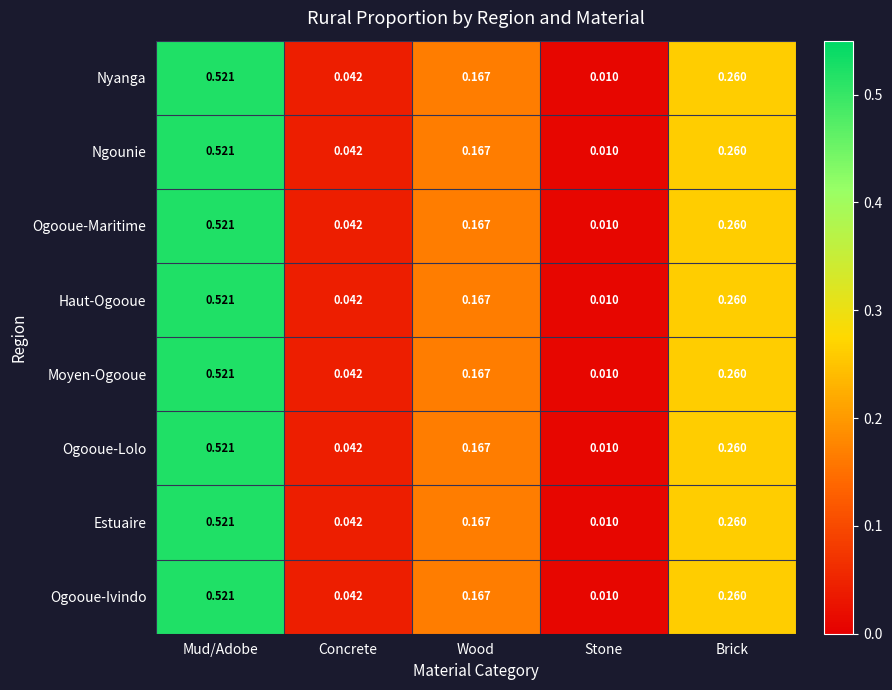

At which label does Moyen-Ogooue reach its peak?

Mud/Adobe